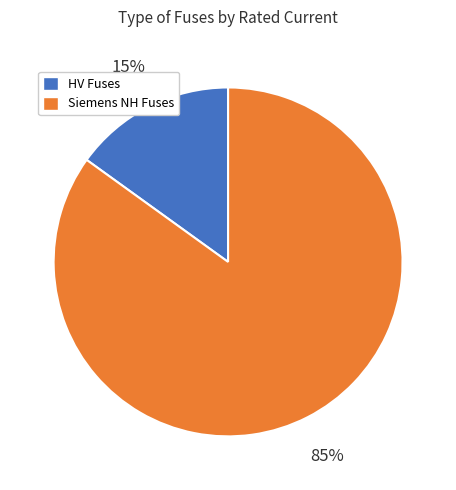

How many segments does this pie chart have?

2